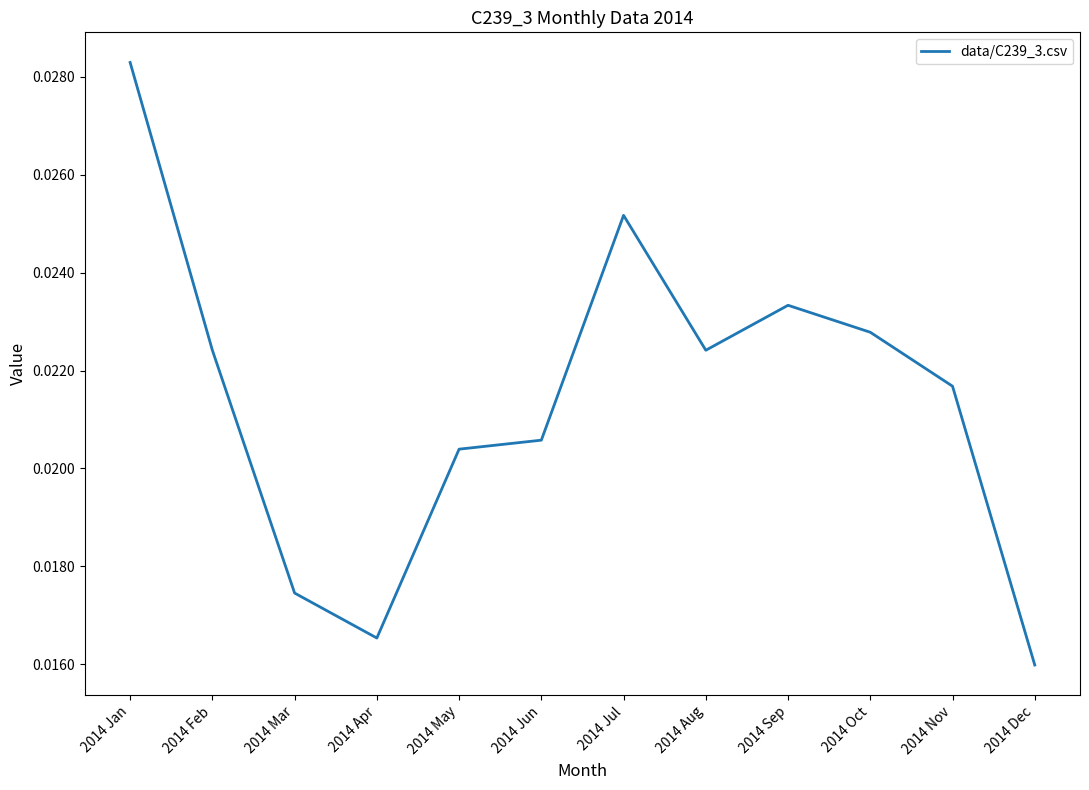

Which label corresponds to the largest value in the chart?

2014 Jan